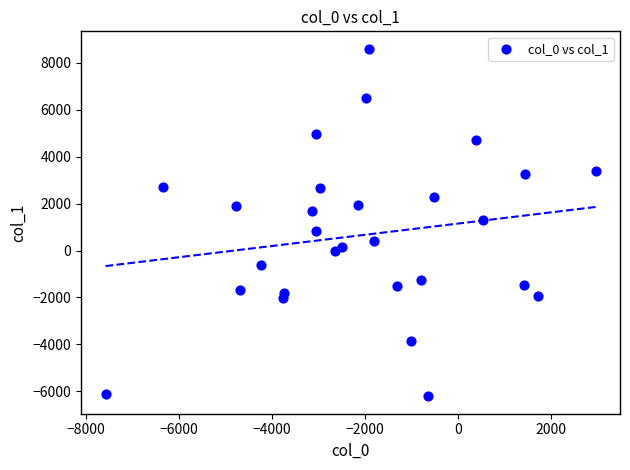

What is the range of Y values (max minus min)?

14824.9